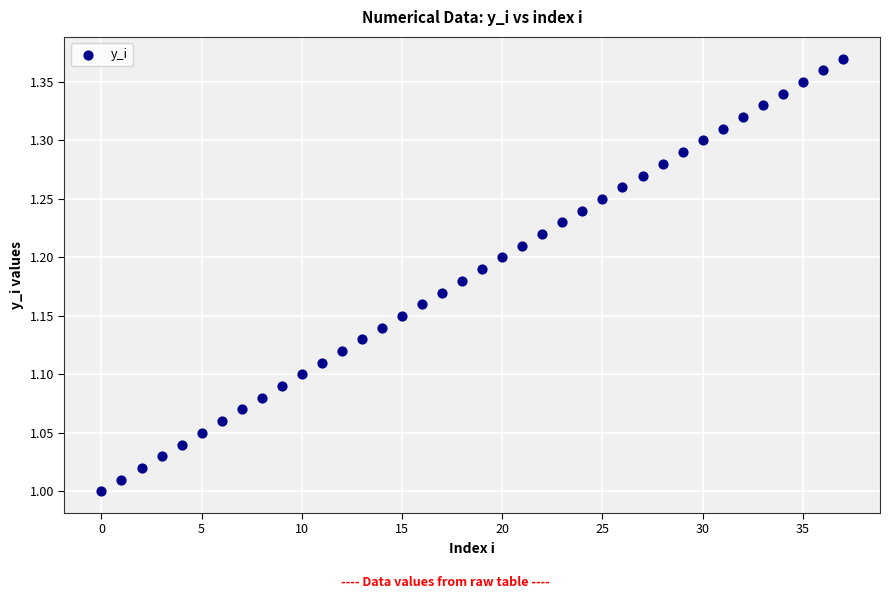

What is the range of Y values (max minus min)?

0.4